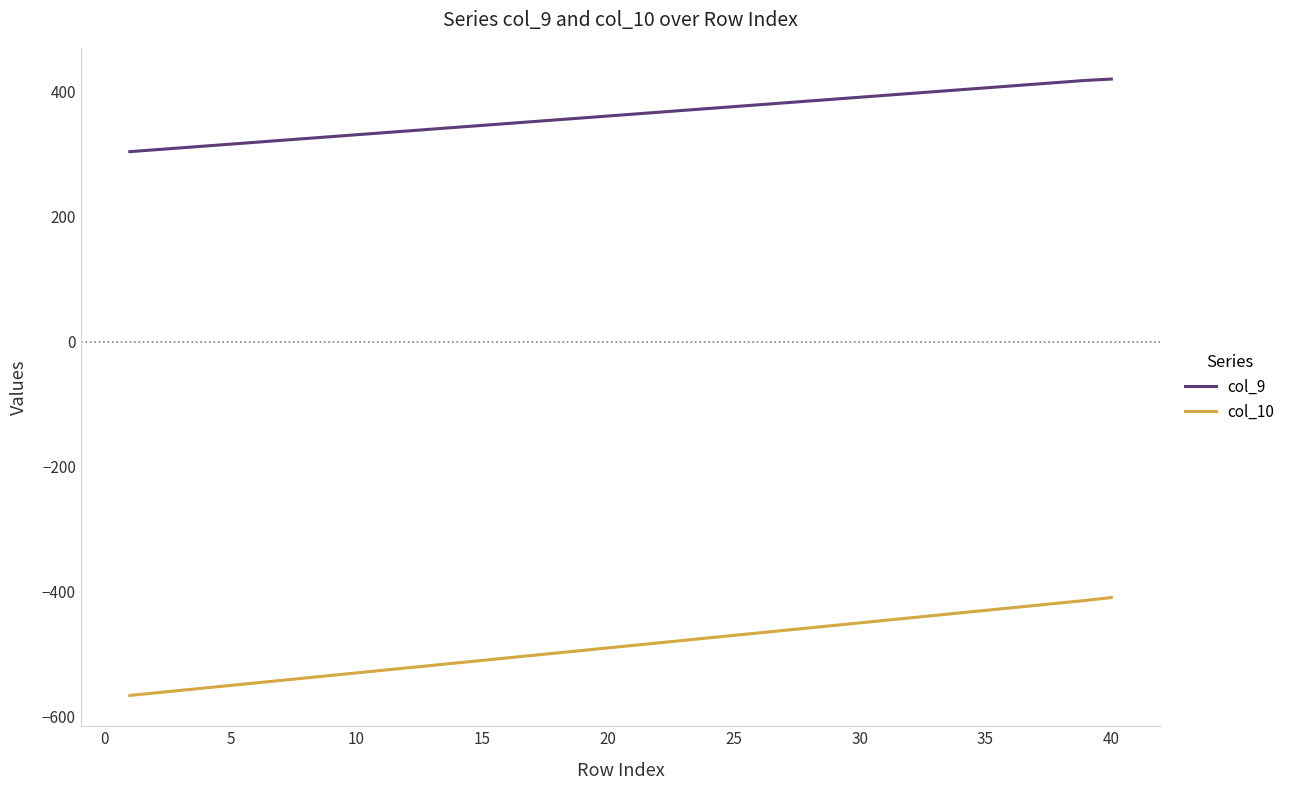

What is the smallest value displayed?

-565.6